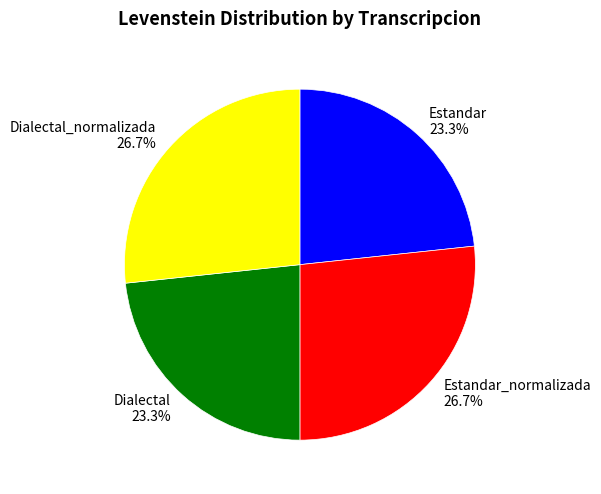

Does Estandar_normalizada account for over 50% of the chart?

No